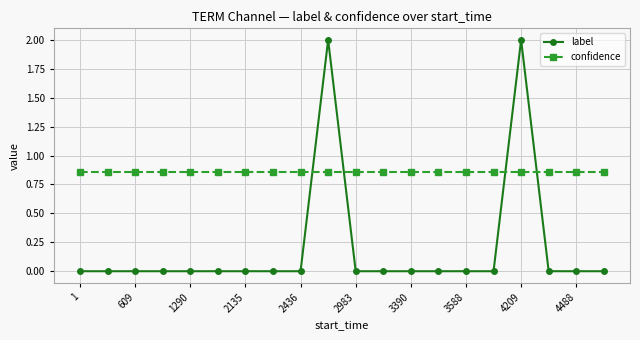

What is the value of the label point at the 17th from the left?

2.0